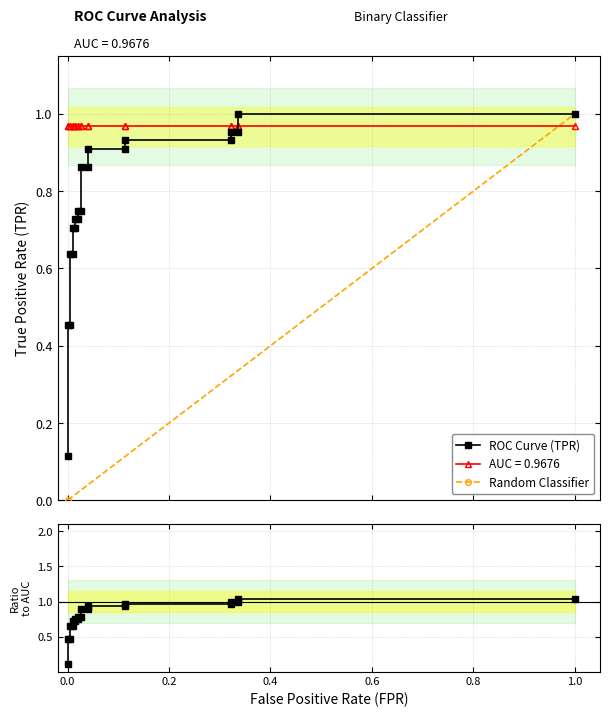

True or false: tpr and fpr cross at least once.

False